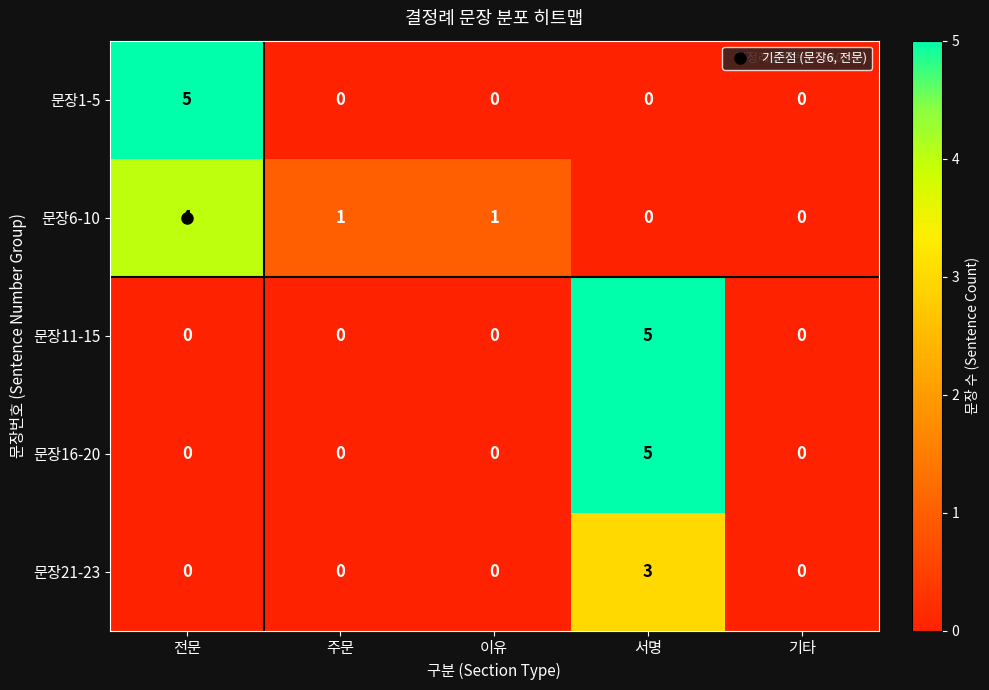

Is the value of 문장11-15 at 서명 greater than the value of 문장16-20 at 기타?

Yes